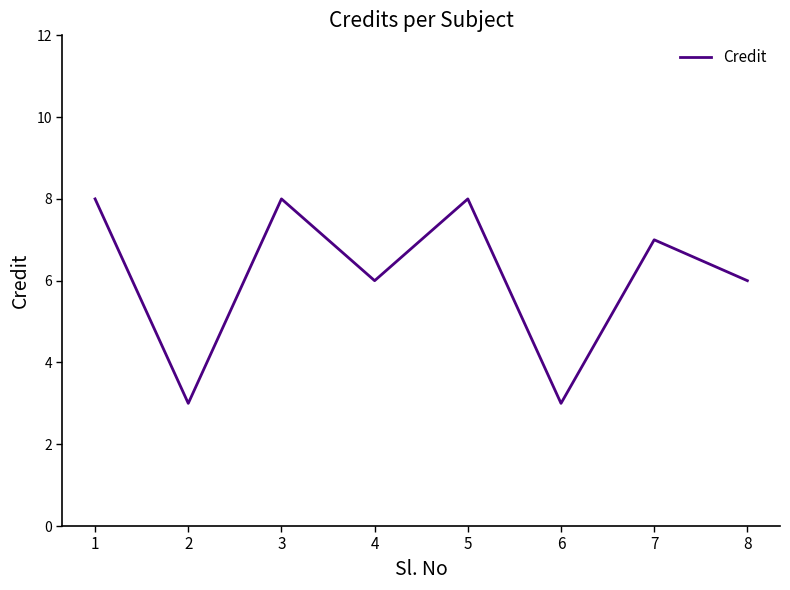

What is the sum of the values at 5 and 7?

15